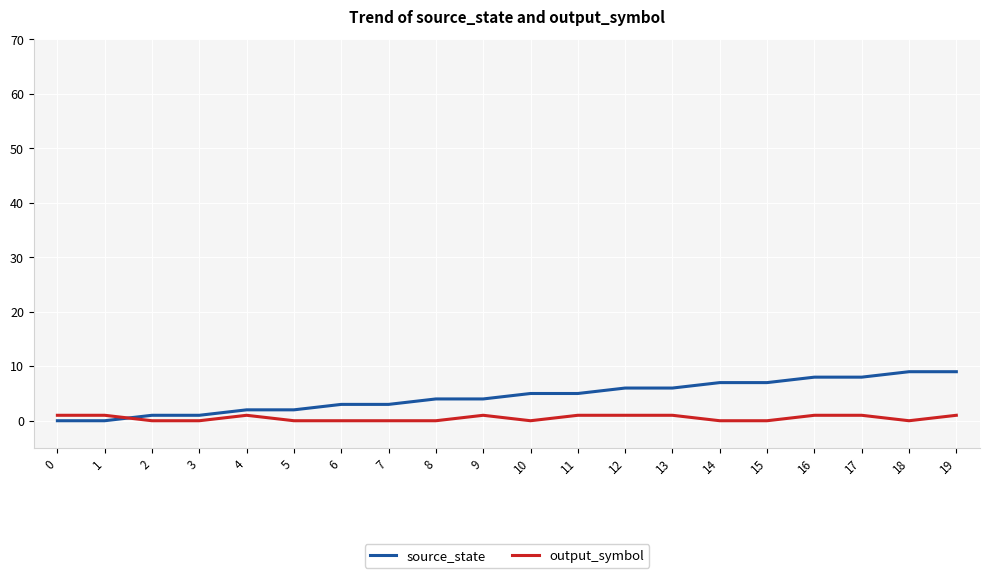

Reading right to left, what are all the values shown in this chart?

source_state: 9	9	8	8	7	7	6	6	5	5	4	4	3	3	2	2	1	1	0	0
output_symbol: 1	0	1	1	0	0	1	1	1	0	1	0	0	0	0	1	0	0	1	1